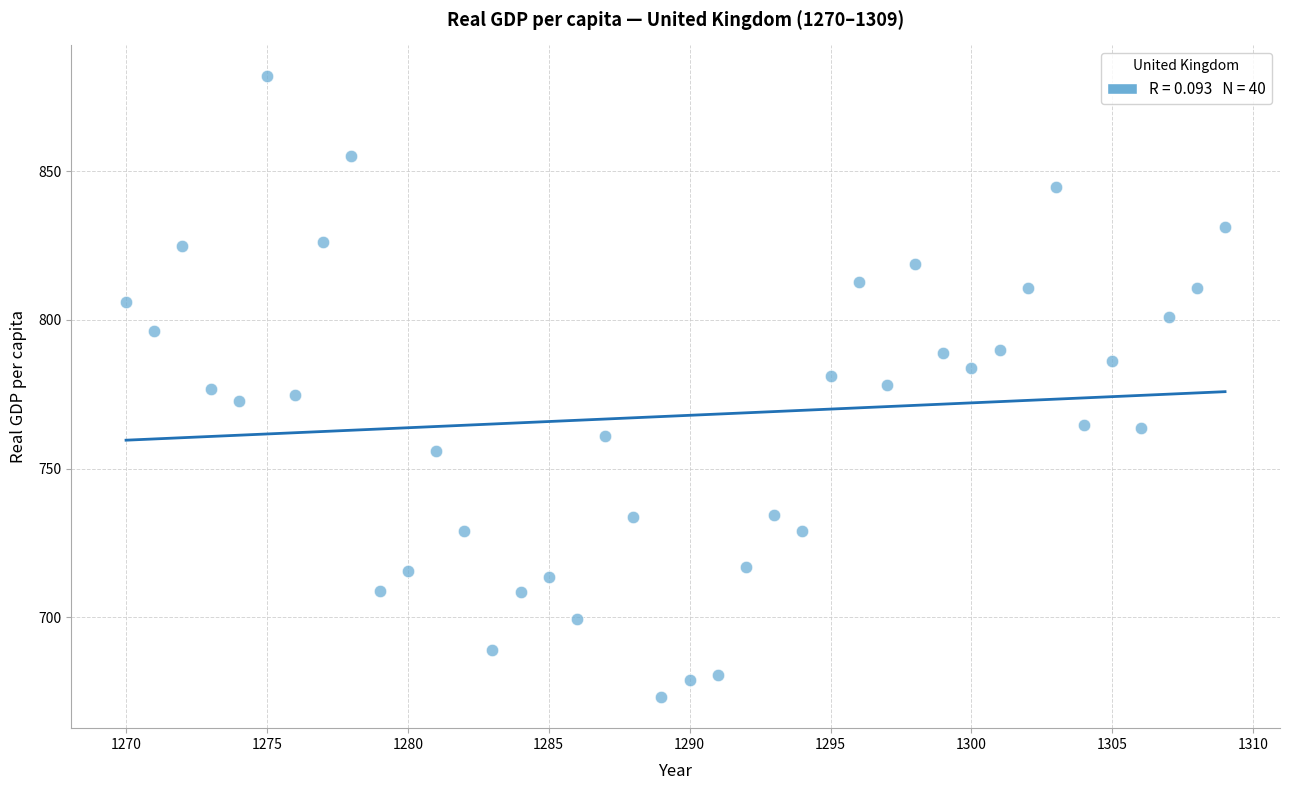

What is the range of Y values (max minus min)?

208.8